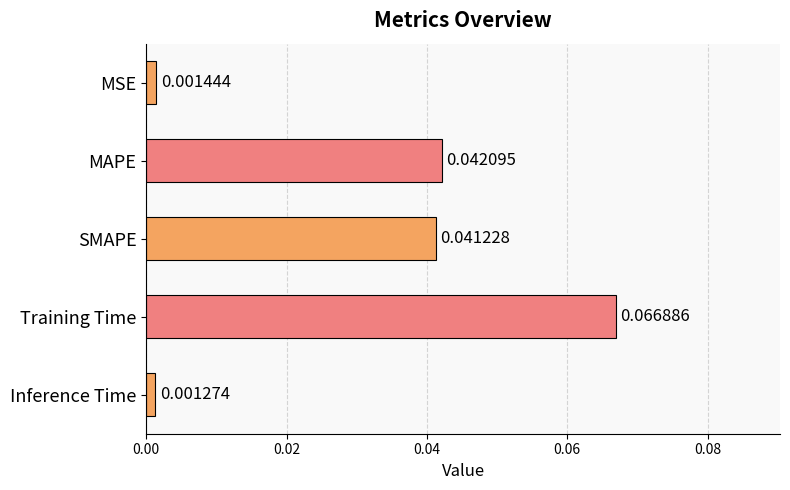

What is the label of the 1st bar from the bottom?

Inference Time